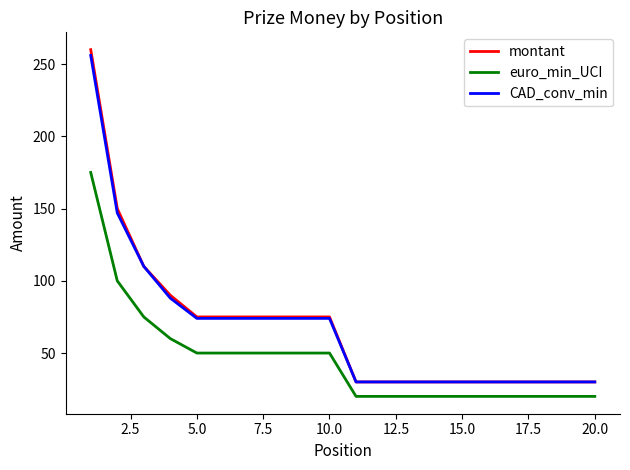

What is the maximum value shown in the chart?

260